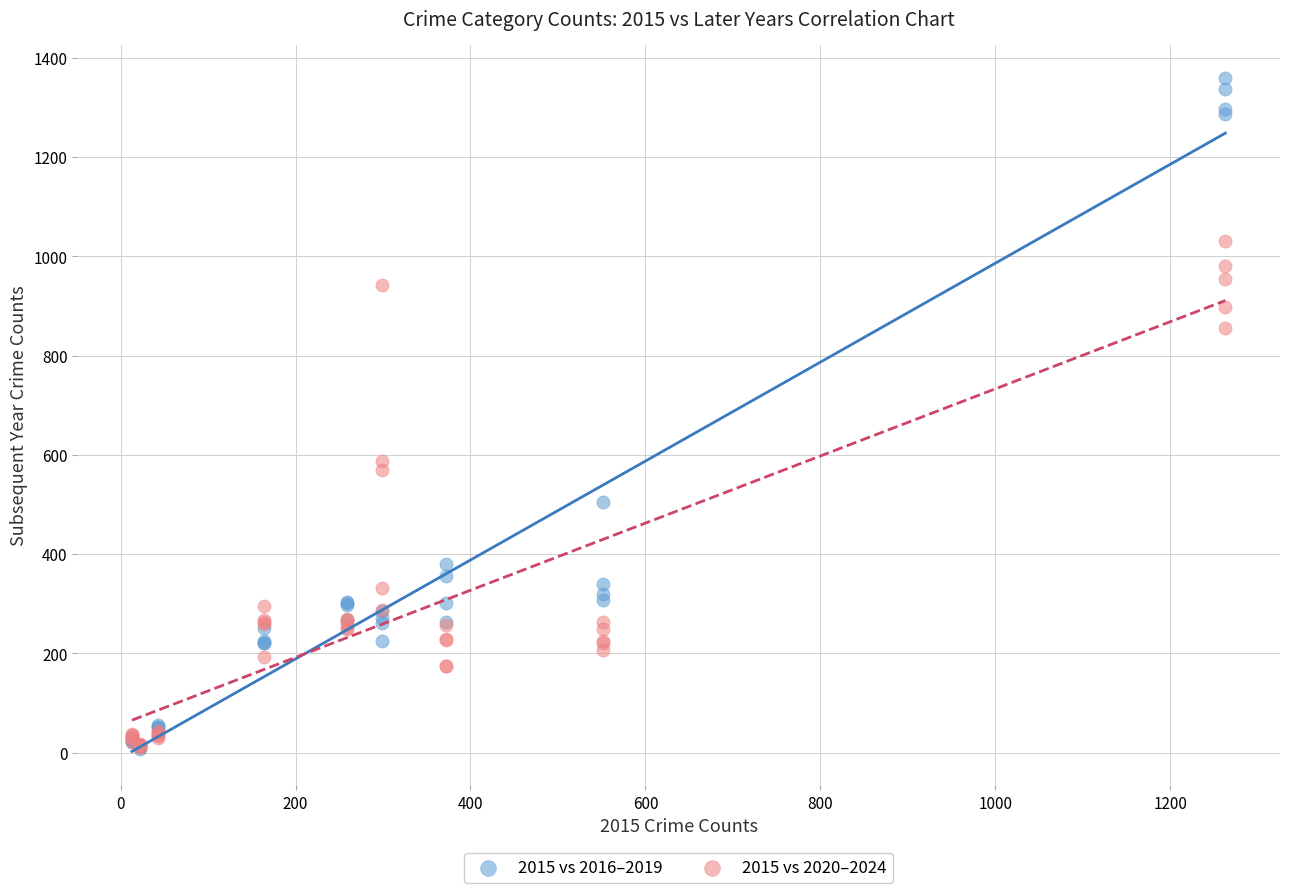

Which series reaches the maximum Y coordinate?

2015 vs 2016–2019